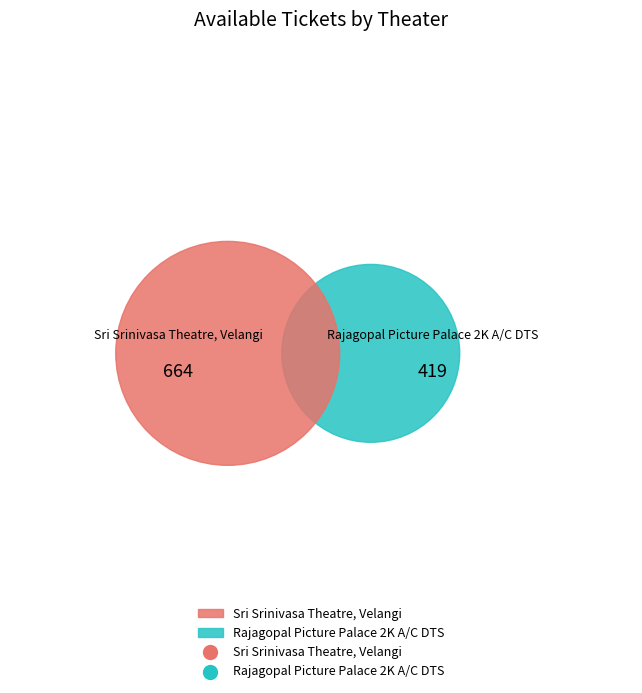

How many segments does this pie chart have?

2